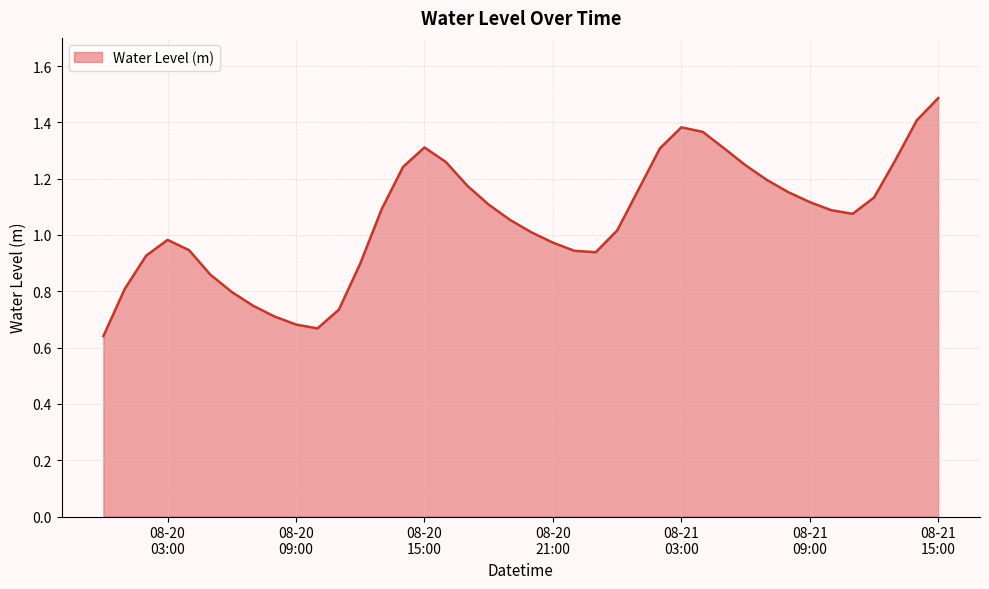

What is the maximum value shown in the chart?

1.5